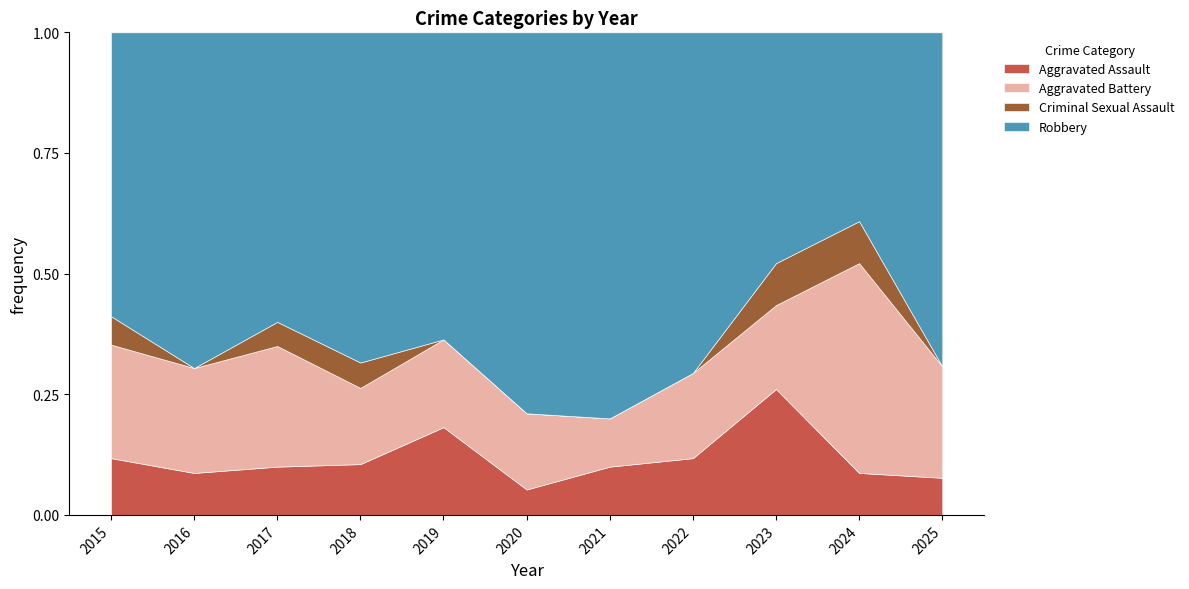

What are all the series names shown in the legend?

Aggravated Assault, Aggravated Battery, Criminal Sexual Assault, Robbery